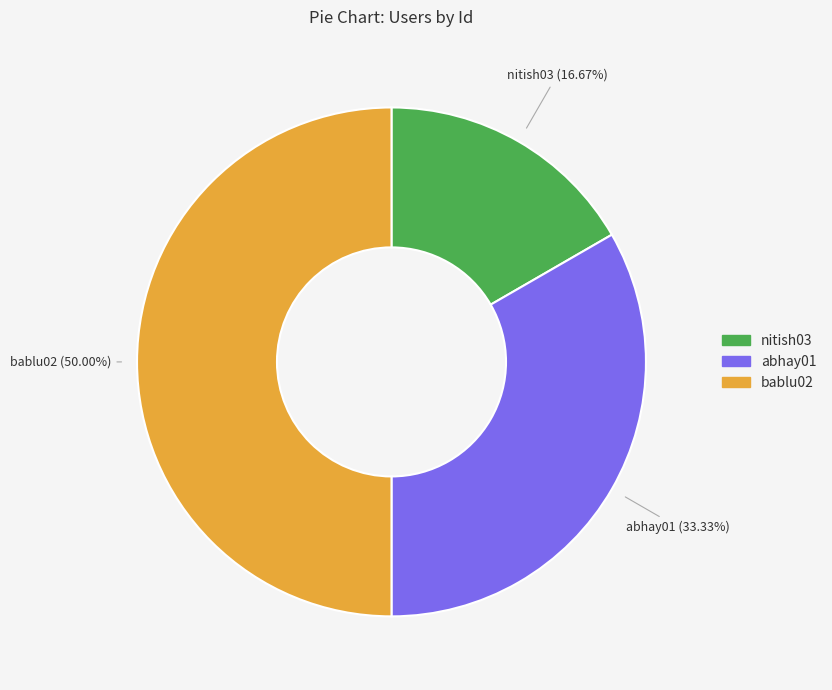

What is the largest slice in the pie chart?

bablu02